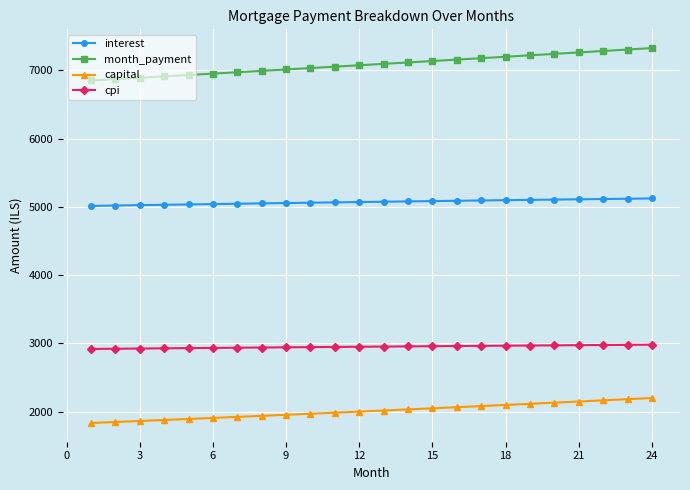

At how many categories does at least one series exceed 3671?

24